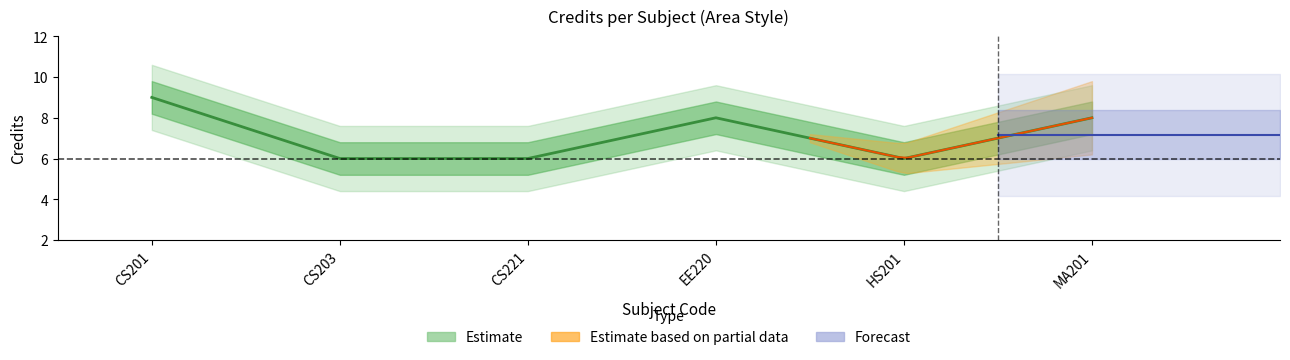

Approximately how many times larger is the value at MA201 compared to CS201?

0.9